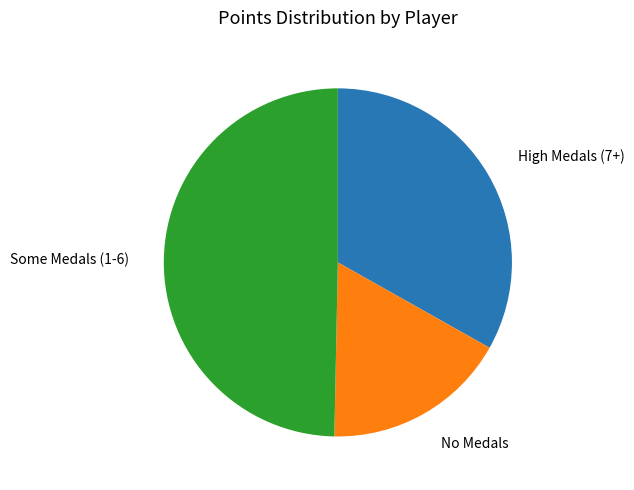

Does any single category account for the majority?

No